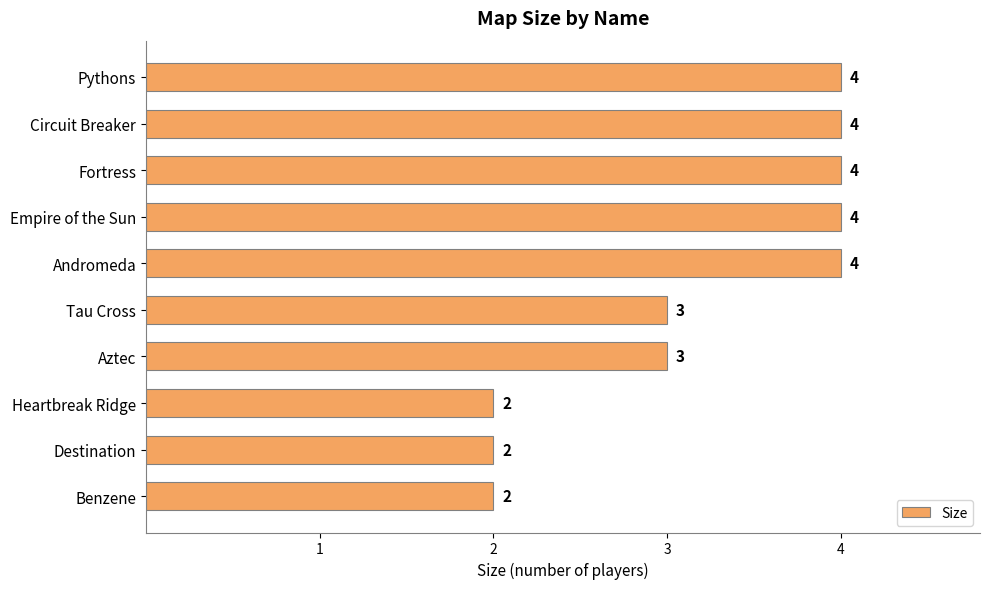

The chart shows a value of 1 at Tau Cross. True or false?

False